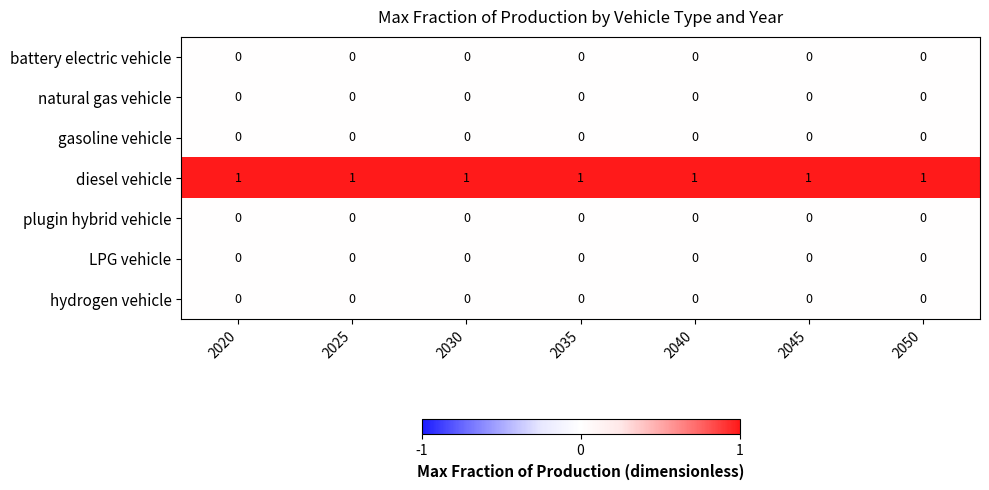

Which series has the largest total across all categories?

diesel vehicle